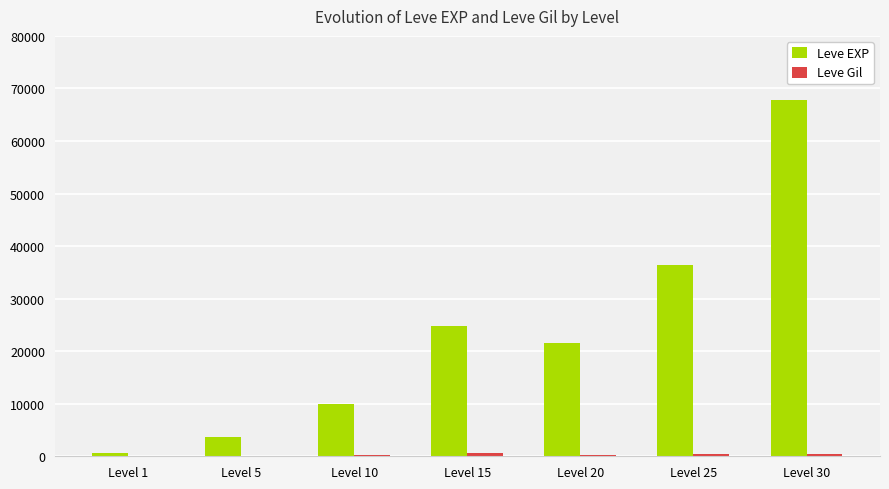

How many categories are shown in the chart?

7